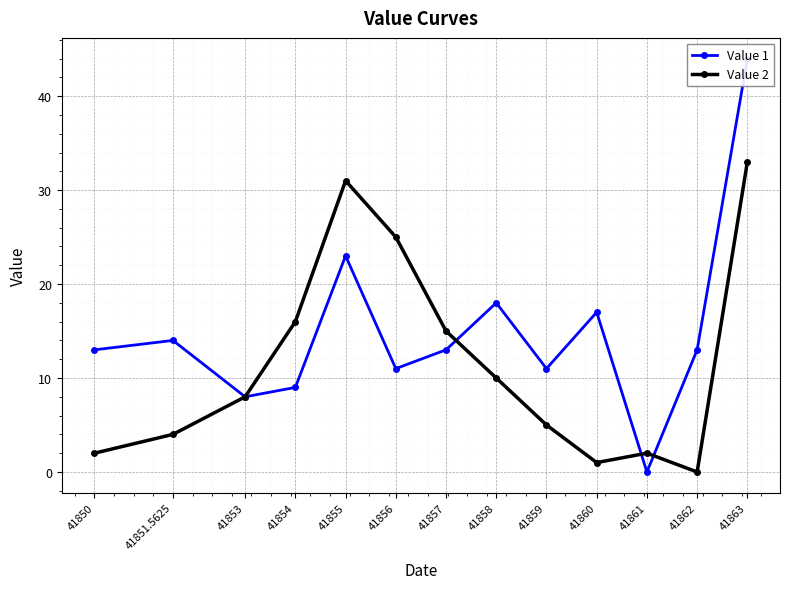

Reading left to right, extract all data points from this chart.

Value 1: 41850=13	41851.5625=14	41853=8	41854=9	41855=23	41856=11	41857=13	41858=18	41859=11	41860=17	41861=0	41862=13	41863=44
Value 2: 41850=2	41851.5625=4	41853=8	41854=16	41855=31	41856=25	41857=15	41858=10	41859=5	41860=1	41861=2	41862=0	41863=33